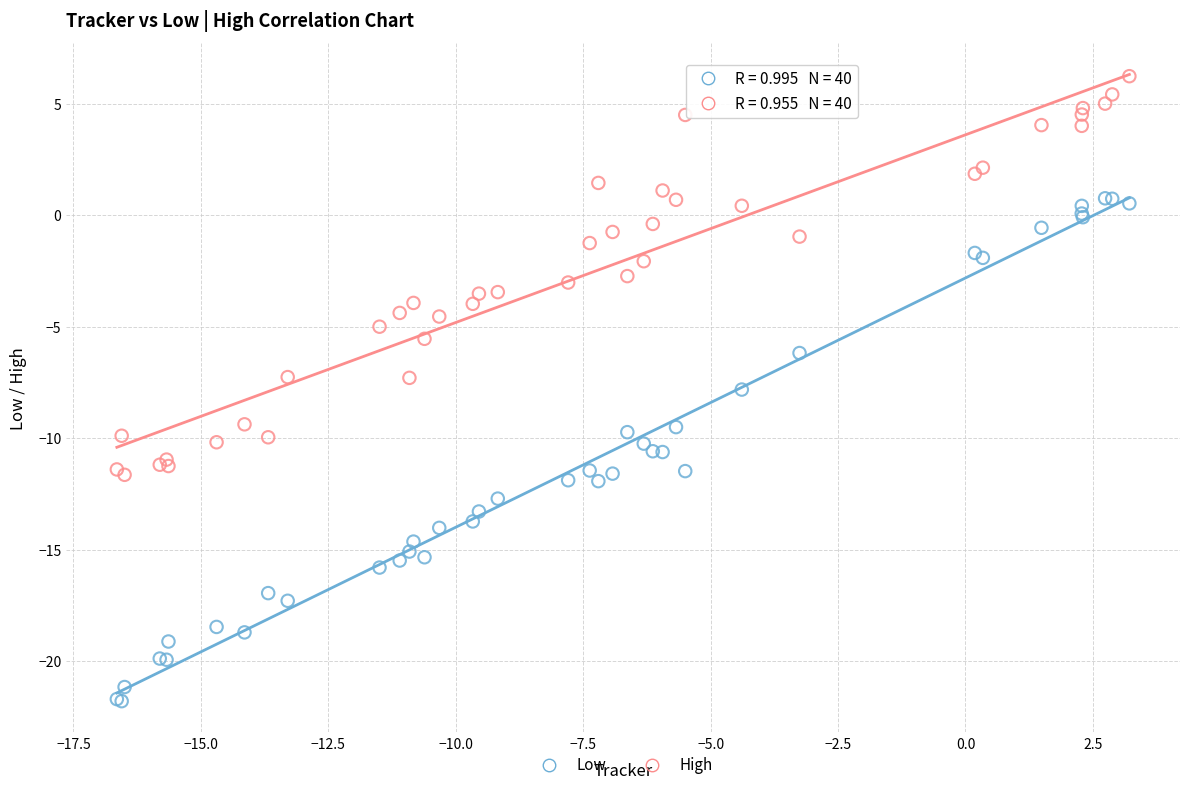

Which series contains the highest Y value?

High